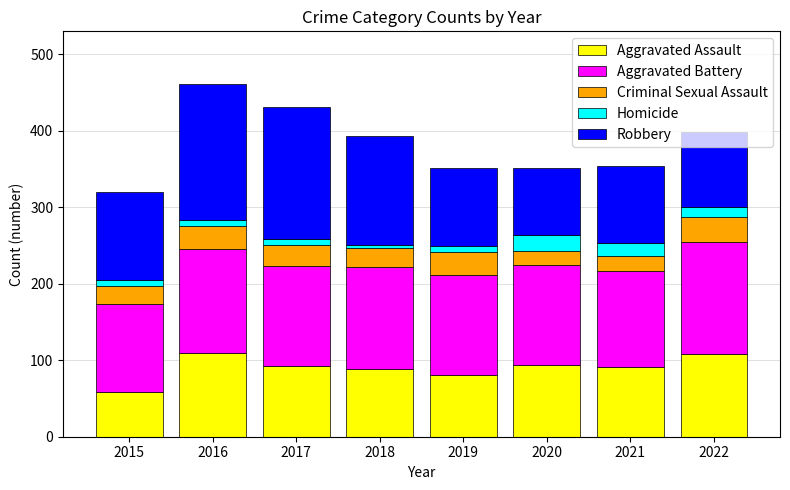

The value of Aggravated Assault at 2016 is 110. True or false?

True